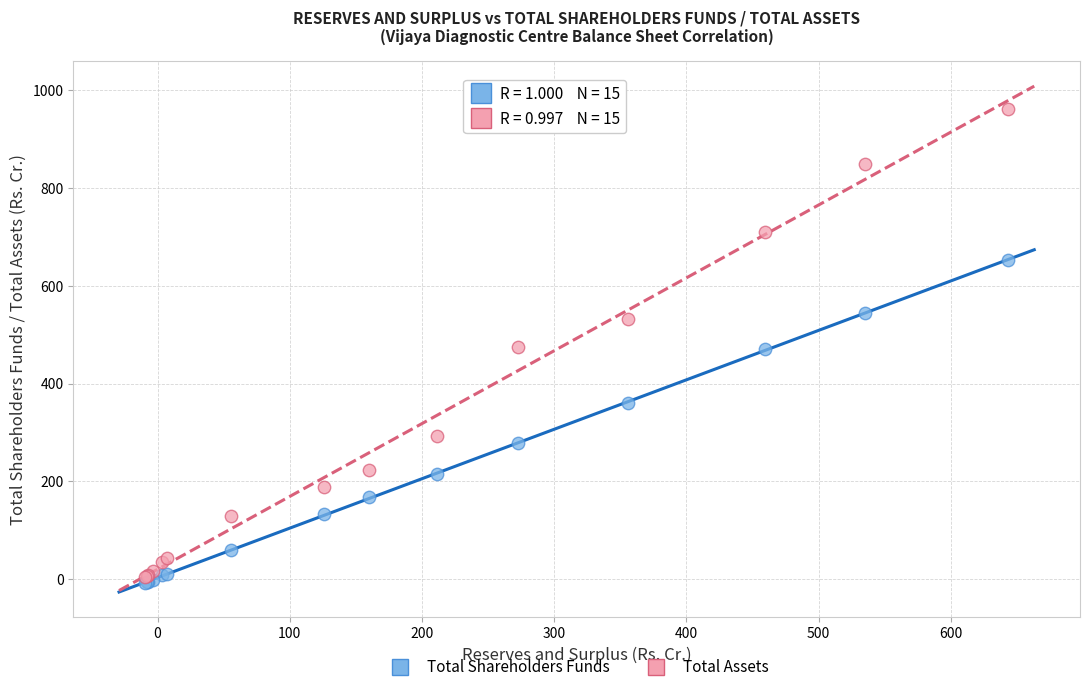

What are all the series names shown in the legend?

Total Shareholders Funds, Total Assets